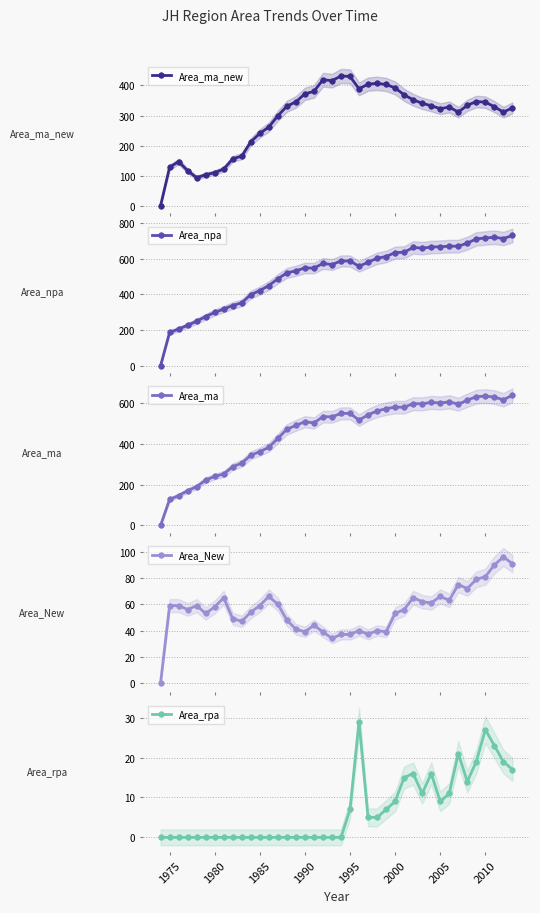

Reading right to left, list all the values displayed in this chart.

Area_ma_new: 325.8	311.3	329.5	344.5	346.7	334.0	311.5	328.4	322.8	332.7	340.7	352.5	368.8	391.9	403.3	407.1	404.5	388.9	430.1	431.7	416.0	419.2	380.2	372.4	345.5	331.2	299.2	261.9	240.6	212.5	165.1	156.0	122.3	110.2	103.2	93.4	116.5	147.0	128.0	0.0
Area_npa: 731.0	714.0	721.0	717.0	712.0	688.0	671.0	671.0	668.0	666.0	660.0	664.0	637.0	635.0	613.0	603.0	581.0	558.0	588.0	588.0	568.0	574.0	548.0	549.0	533.0	521.0	488.0	450.0	422.0	399.0	353.0	338.0	318.0	299.0	276.0	250.0	227.0	206.0	187.0	0.0
Area_ma: 640.0	618.0	631.0	636.0	633.0	616.0	596.0	608.0	602.0	605.0	598.0	599.0	581.0	582.0	574.0	563.0	544.0	518.0	551.0	551.0	534.0	535.0	504.0	510.0	492.0	473.0	428.0	384.0	363.0	345.0	306.0	289.0	253.0	241.0	223.0	191.0	171.0	147.0	128.0	0.0
Area_New: 91.0	96.0	90.0	81.0	79.0	72.0	75.0	63.0	66.0	61.0	62.0	65.0	56.0	53.0	39.0	40.0	37.0	40.0	37.0	37.0	34.0	39.0	44.0	39.0	41.0	48.0	60.0	66.0	59.0	54.0	47.0	49.0	65.0	58.0	53.0	59.0	56.0	59.0	59.0	0.0
Area_rpa: 17.0	19.0	23.0	27.0	19.0	14.0	21.0	11.0	9.0	16.0	11.0	16.0	15.0	9.0	7.0	5.0	5.0	29.0	7.0	0.0	0.0	0.0	0.0	0.0	0.0	0.0	0.0	0.0	0.0	0.0	0.0	0.0	0.0	0.0	0.0	0.0	0.0	0.0	0.0	0.0